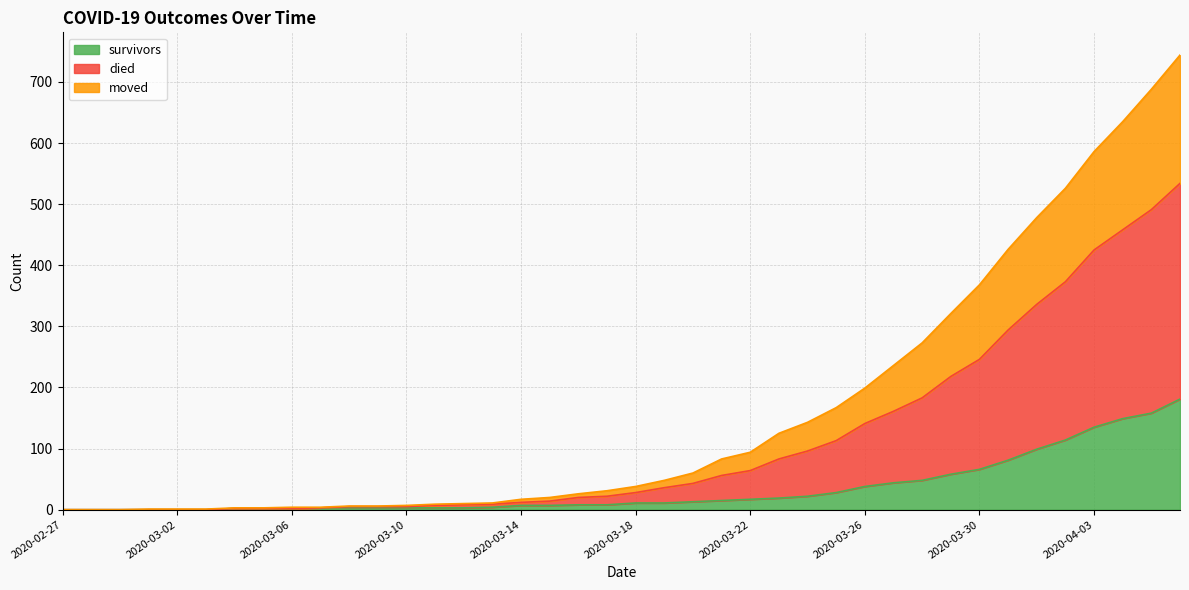

How many lines are shown in the chart?

3